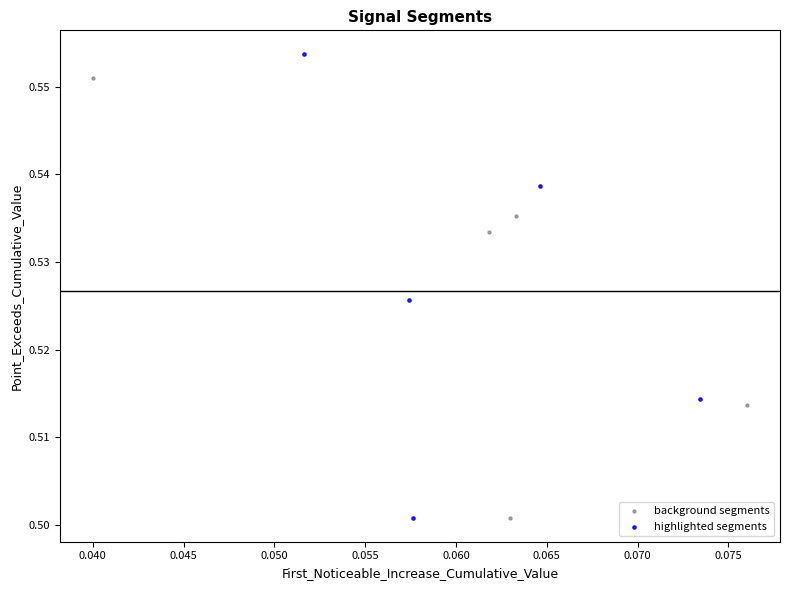

Which series has the widest spread of Y values?

highlighted segments